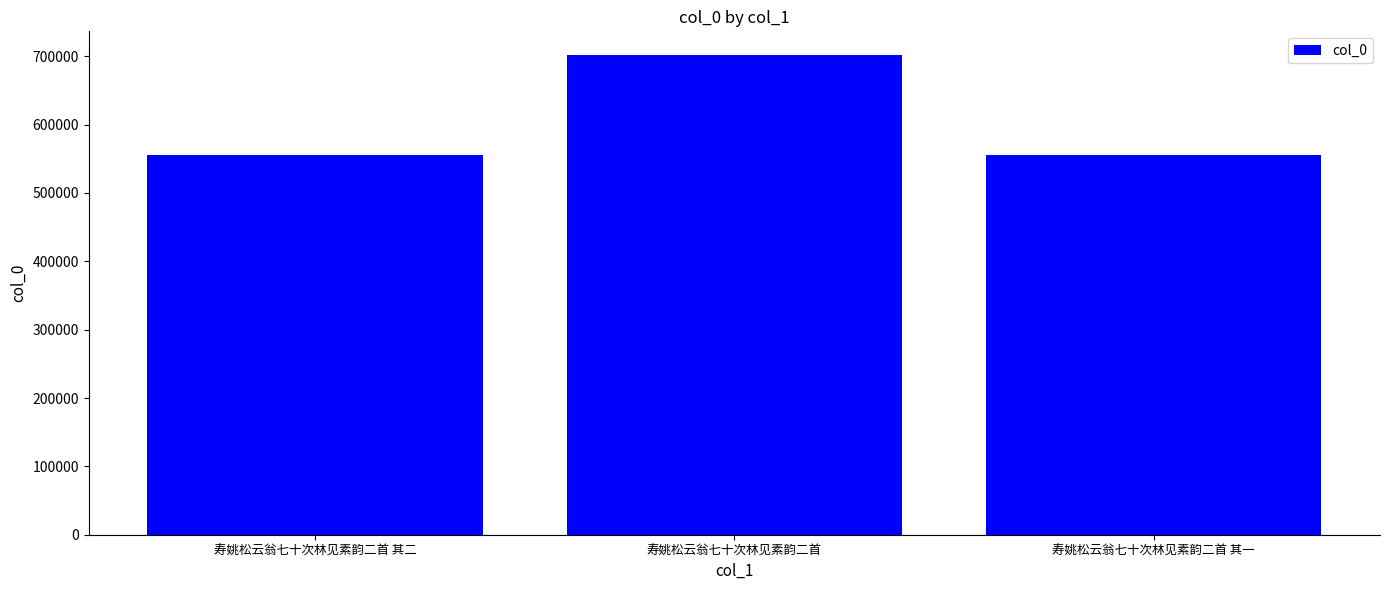

What is the greatest value displayed?

701303